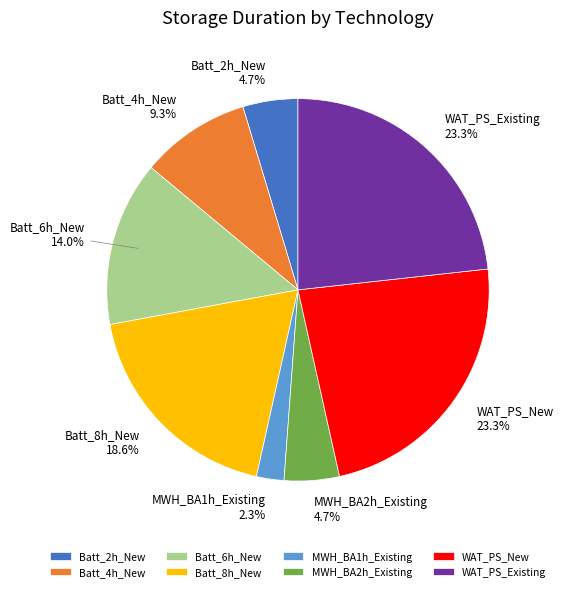

Is the sum of MWH_BA1h_Existing and Batt_2h_New greater than half?

No